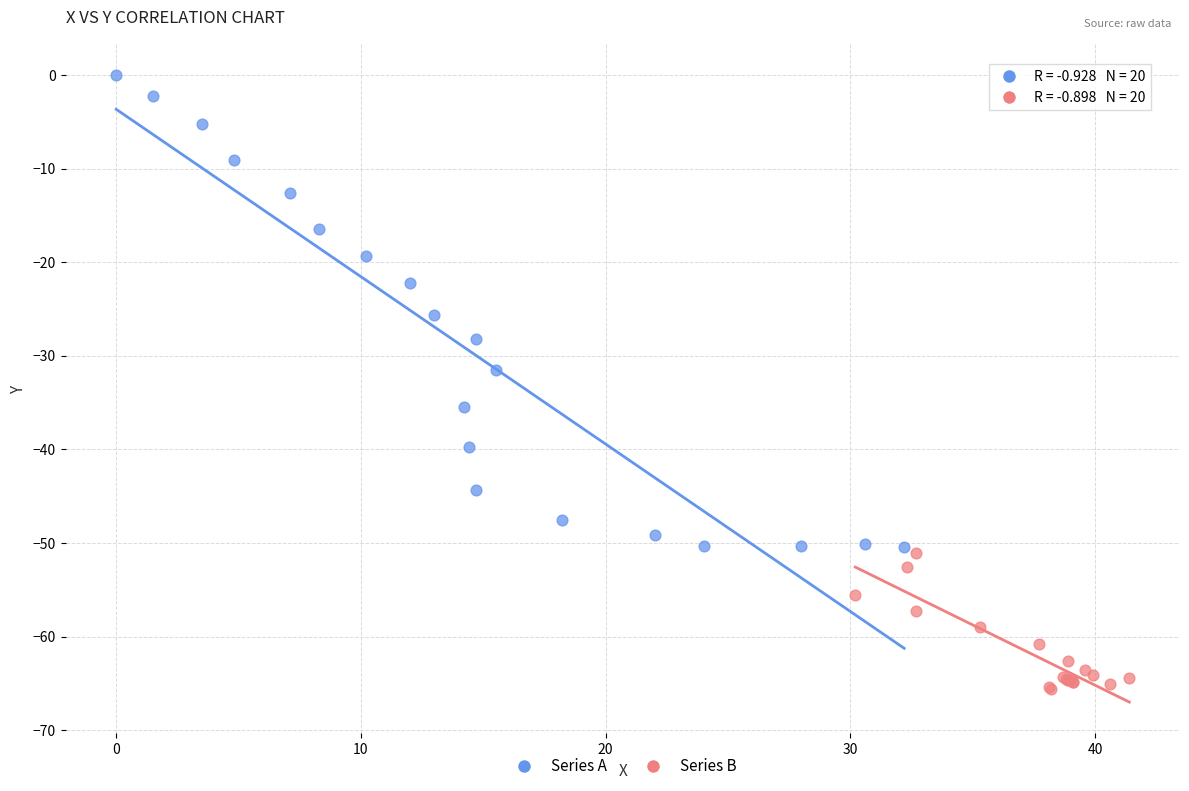

Which series reaches the minimum Y coordinate?

Series B